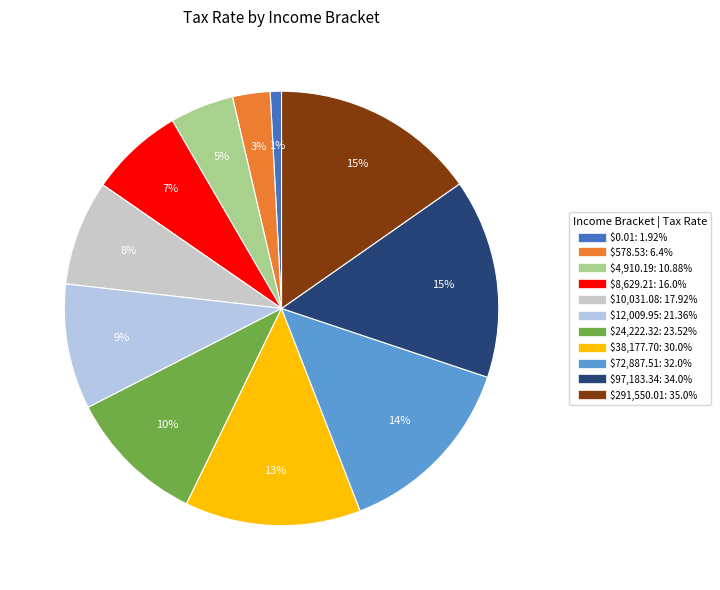

What percentage is the $578.53 slice, to the nearest percent?

3%